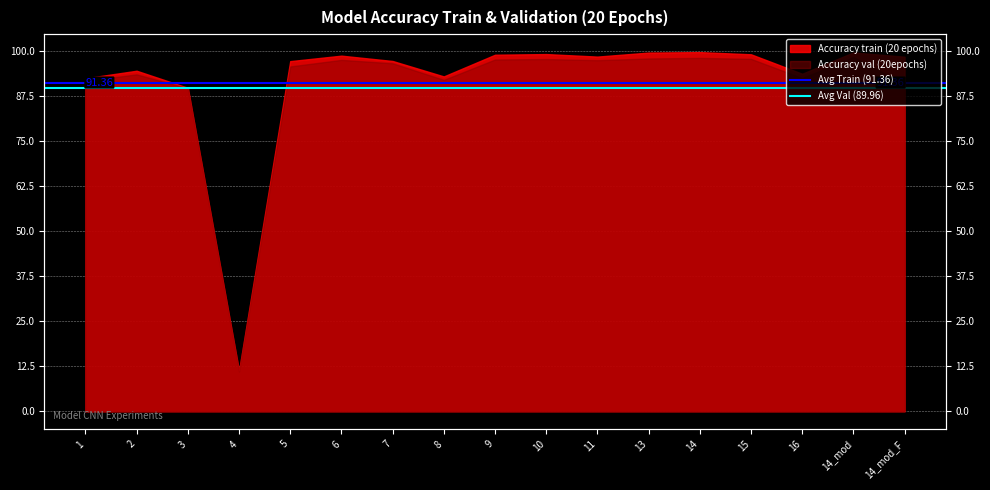

List the series in order of their overall mean, lowest first.

Avg Val (89.96), Avg Train (91.36)